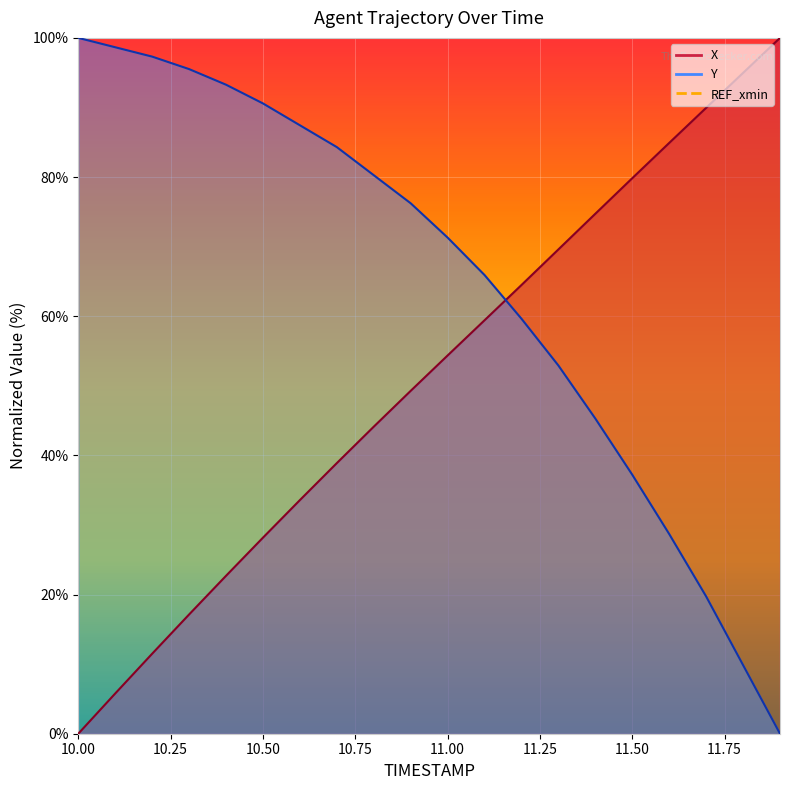

What value does the Y series have at 11.4?

45.3